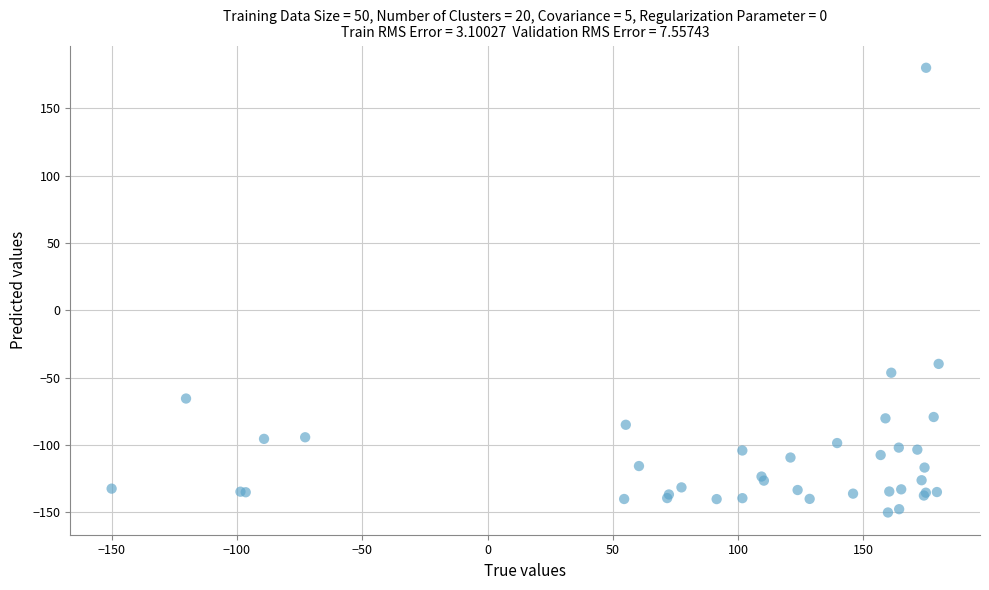

What Y value in the scatter plot is closest to 15?

-39.7